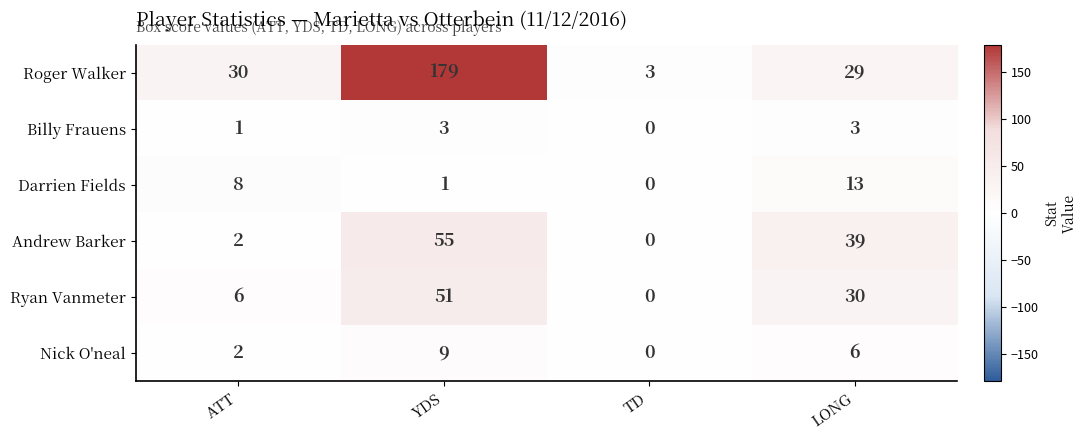

Reading left to right, list all the values displayed in this chart.

Roger Walker: ATT=30	YDS=179	TD=3	LONG=29
Billy Frauens: ATT=1	YDS=3	TD=0	LONG=3
Darrien Fields: ATT=8	YDS=1	TD=0	LONG=13
Andrew Barker: ATT=2	YDS=55	TD=0	LONG=39
Ryan Vanmeter: ATT=6	YDS=51	TD=0	LONG=30
Nick O'neal: ATT=2	YDS=9	TD=0	LONG=6